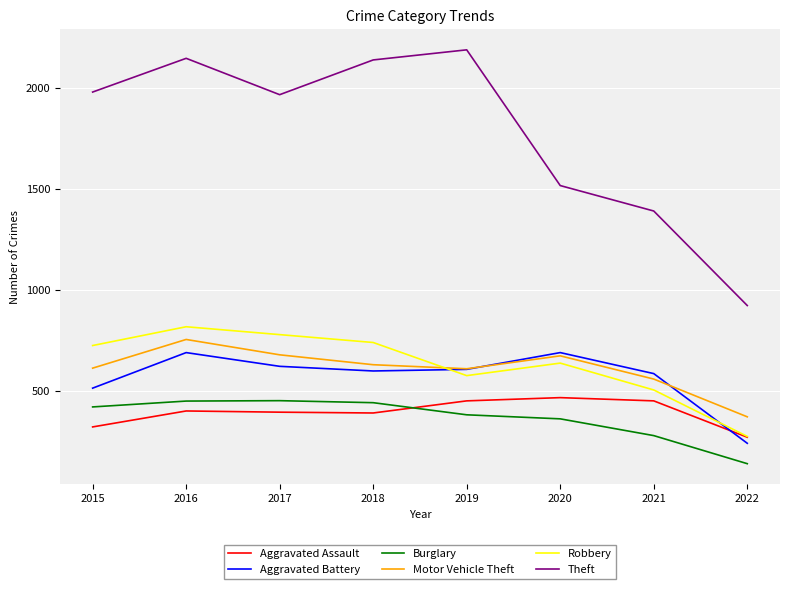

At which label does Robbery reach its minimum?

2022